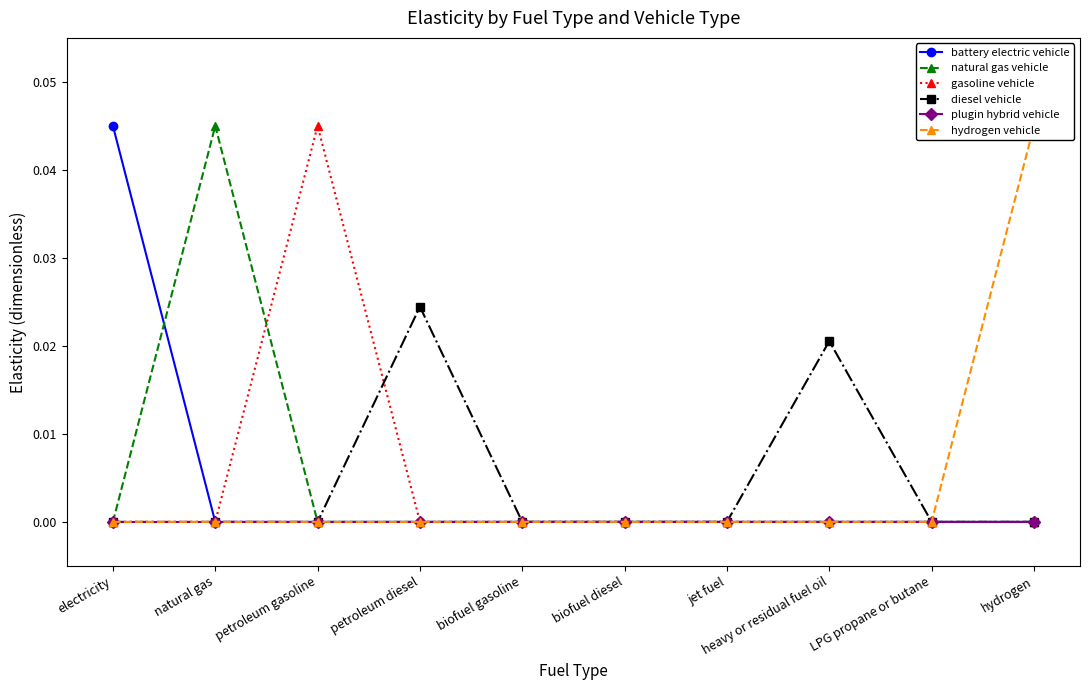

At which category is the sum across all series the highest?

electricity